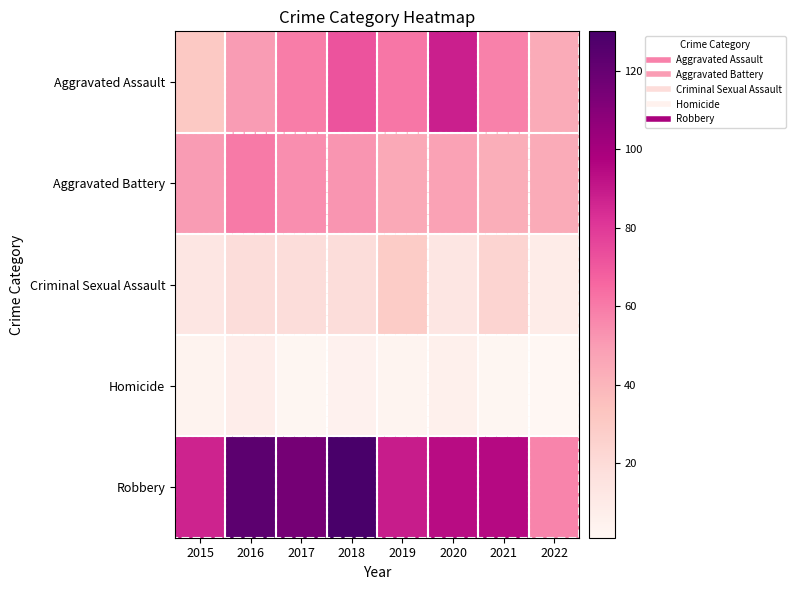

Which category has the highest value across all series?

2018